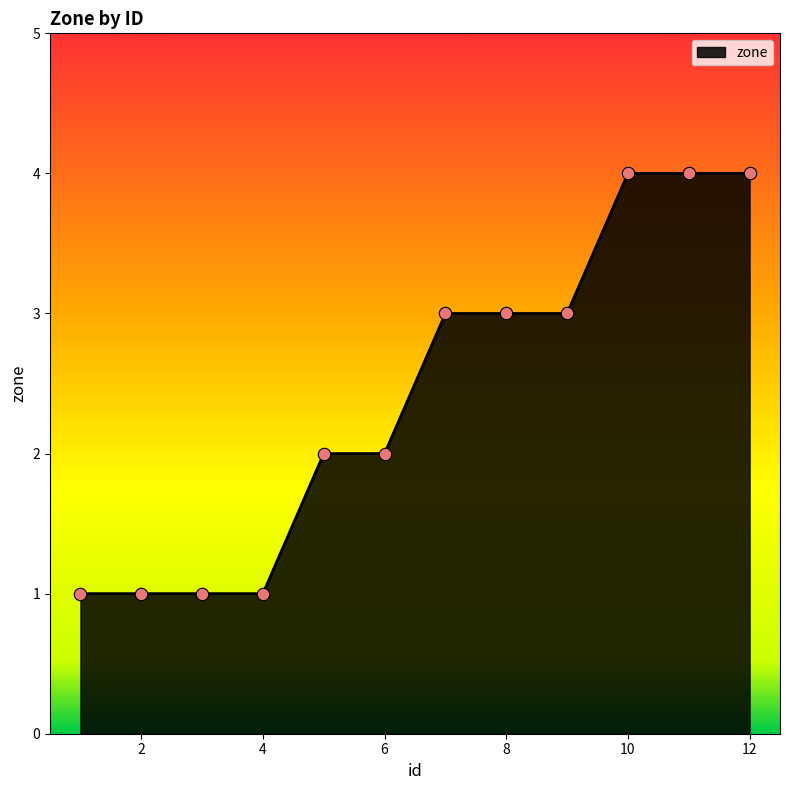

What is the maximum value shown in the chart?

4